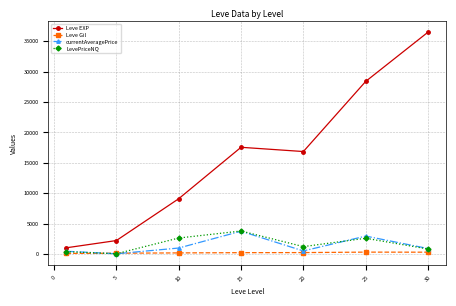

At how many categories does at least one series exceed 3979?

5